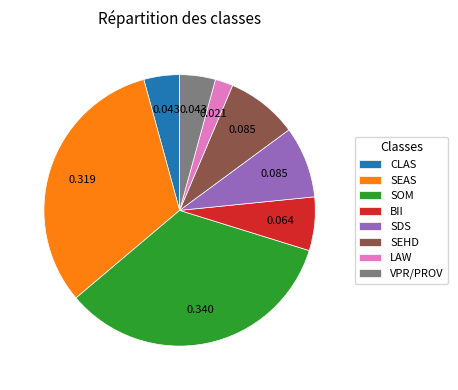

Is SEHD the majority of the pie?

No